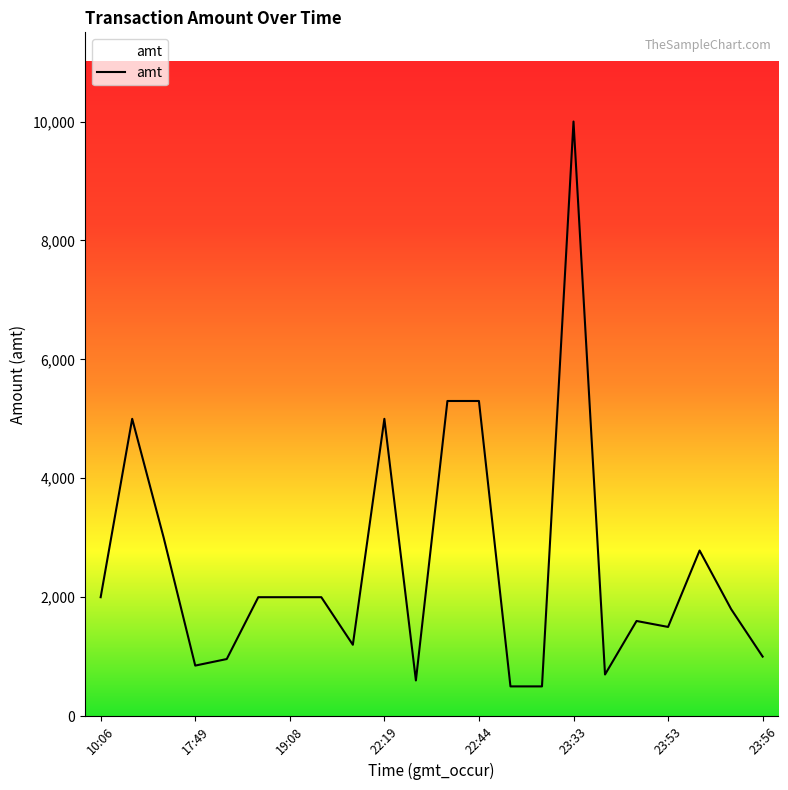

What is the difference between the maximum and minimum values?

9500.0